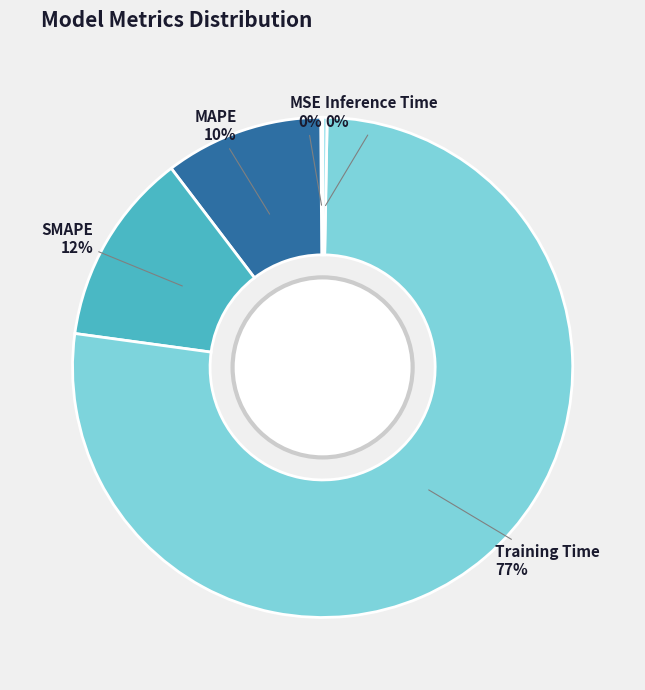

To the nearest percent, what is the difference between the Inference Time and MAPE slice percentages?

10%